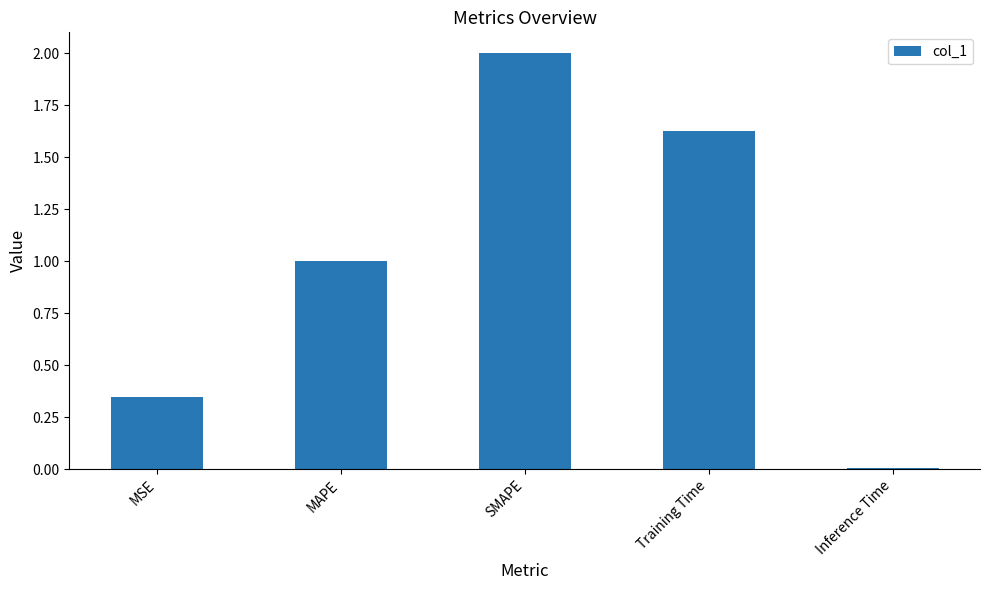

Which label corresponds to the smallest value in the chart?

Inference Time